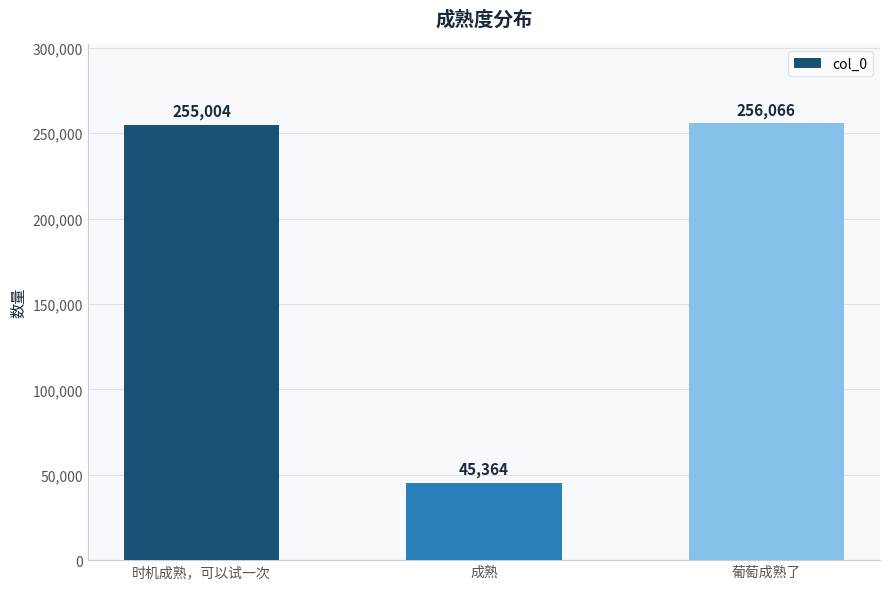

Reading left to right, transcribe all the data shown in this chart.

255004	45364	256066